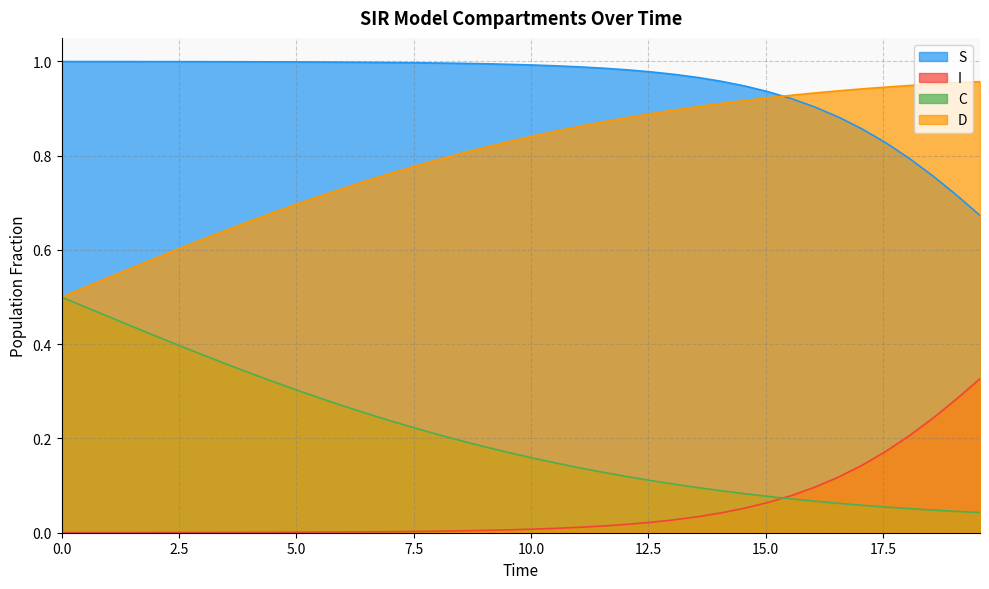

What is the highest value of the S series?

1.0